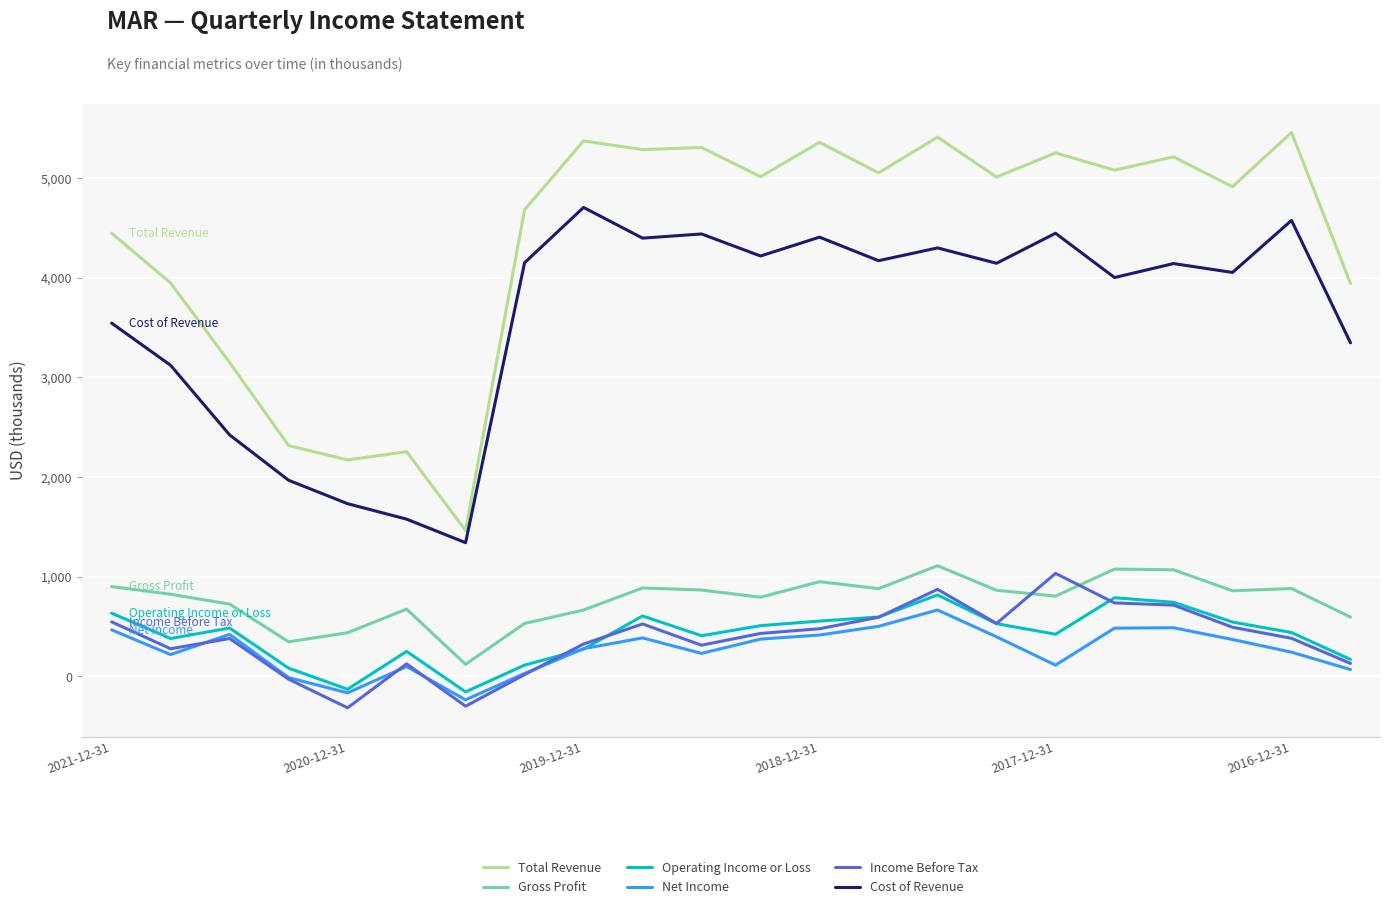

What is the minimum value shown in the chart?

-314